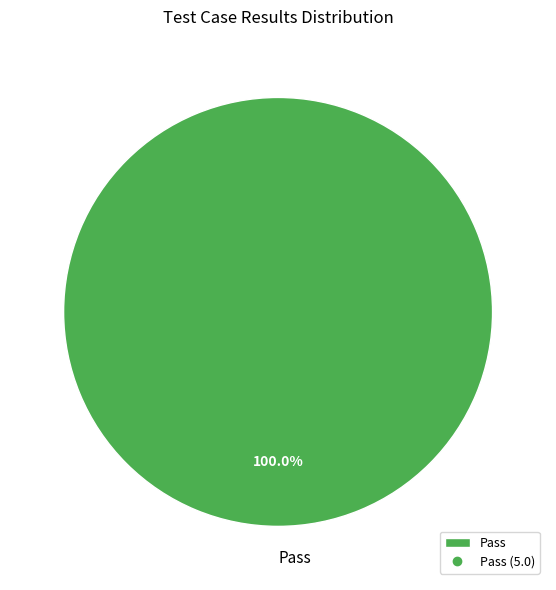

Is there a majority slice in this chart?

Yes